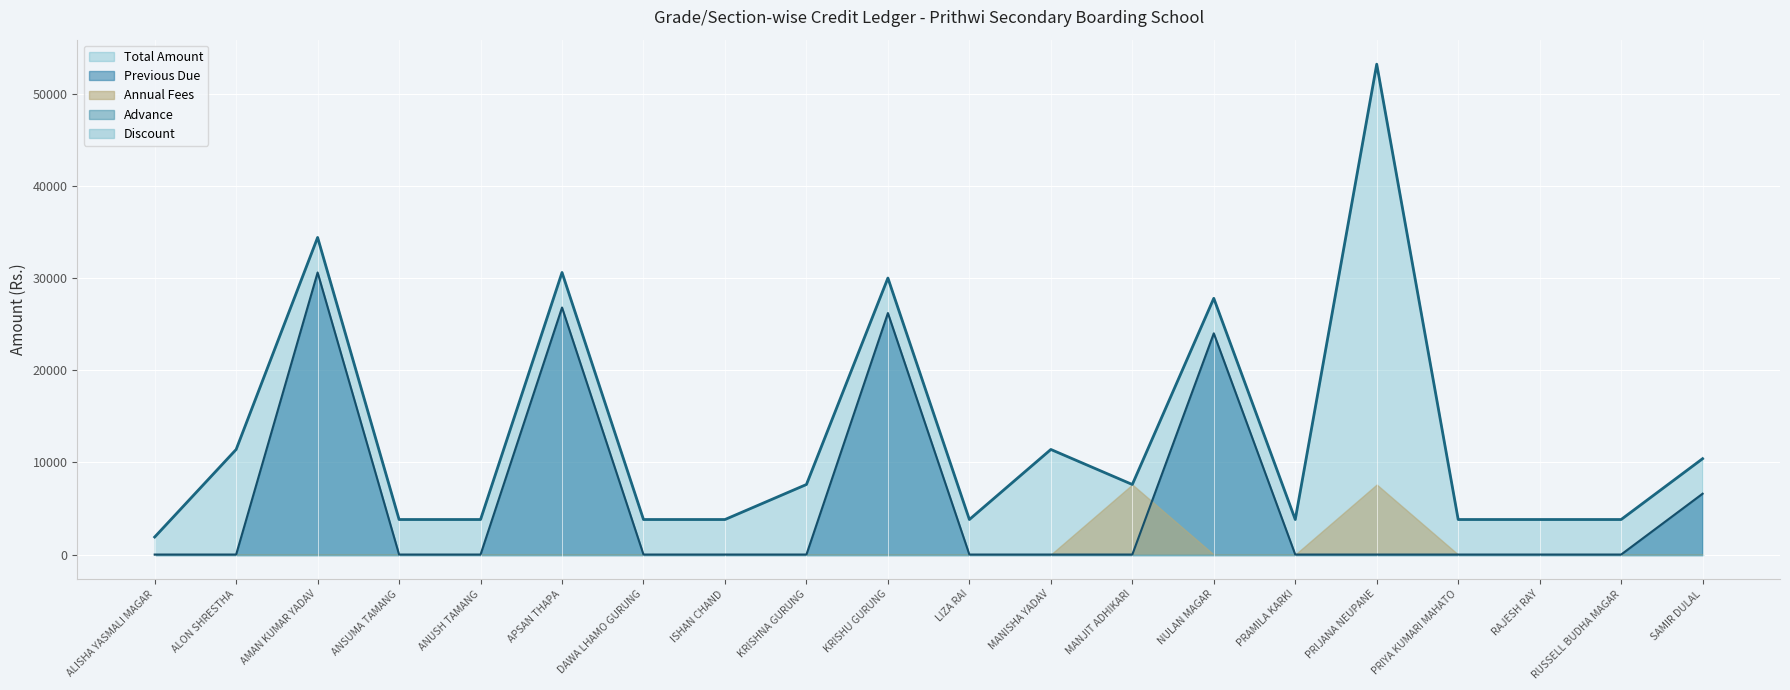

What is the label of the 2nd point from the right?

RUSSELL BUDHA MAGAR